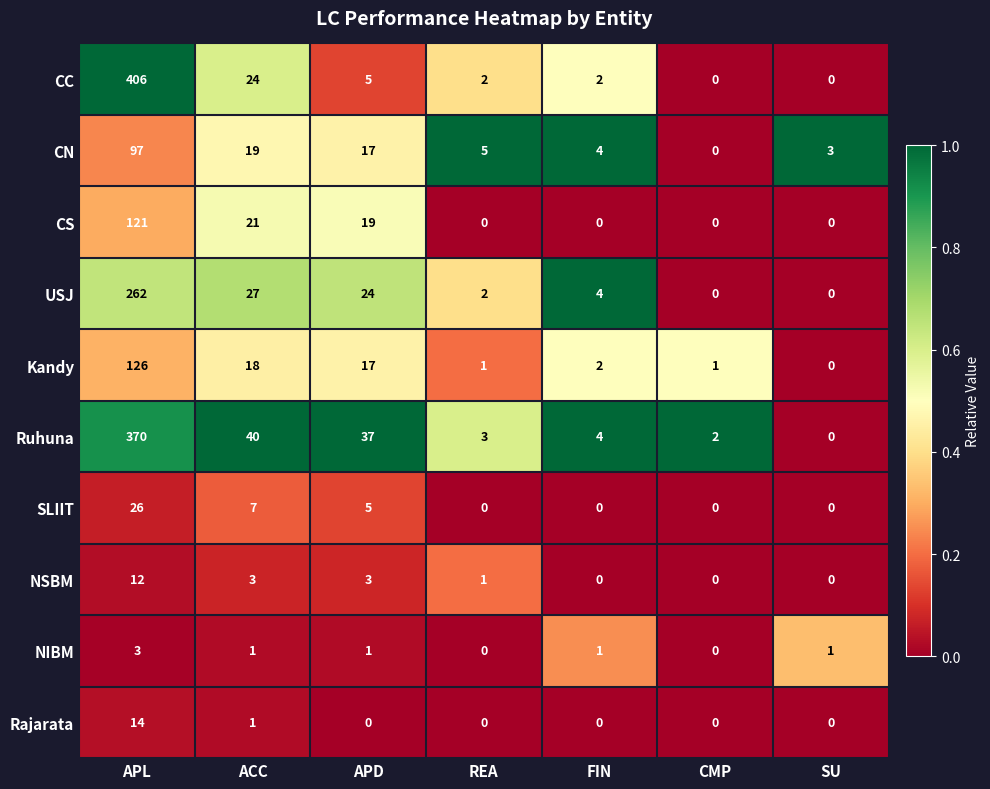

What is the difference between the CS values at APL and SU?

121